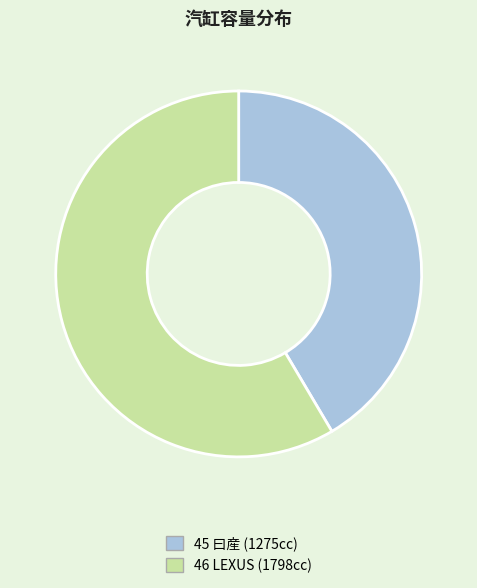

Does 45 曰産 (1275cc) account for over 50% of the chart?

No